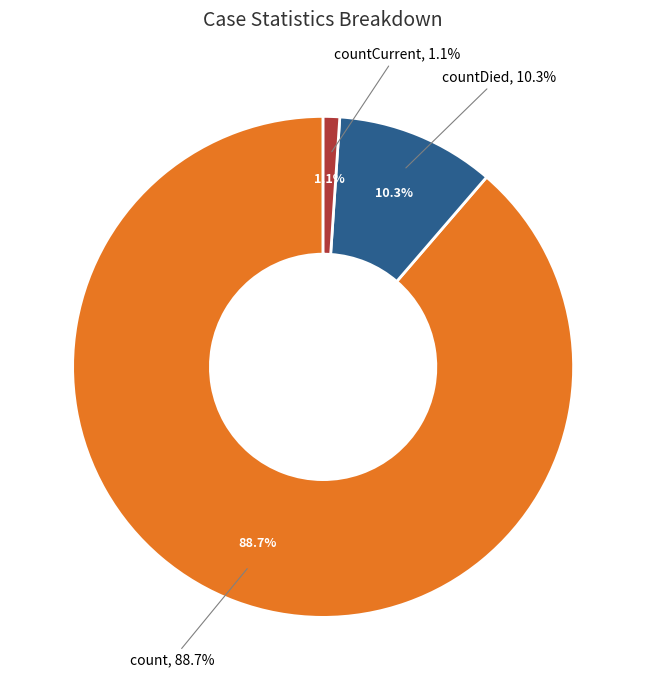

Is it true that count is 99% of the pie?

False